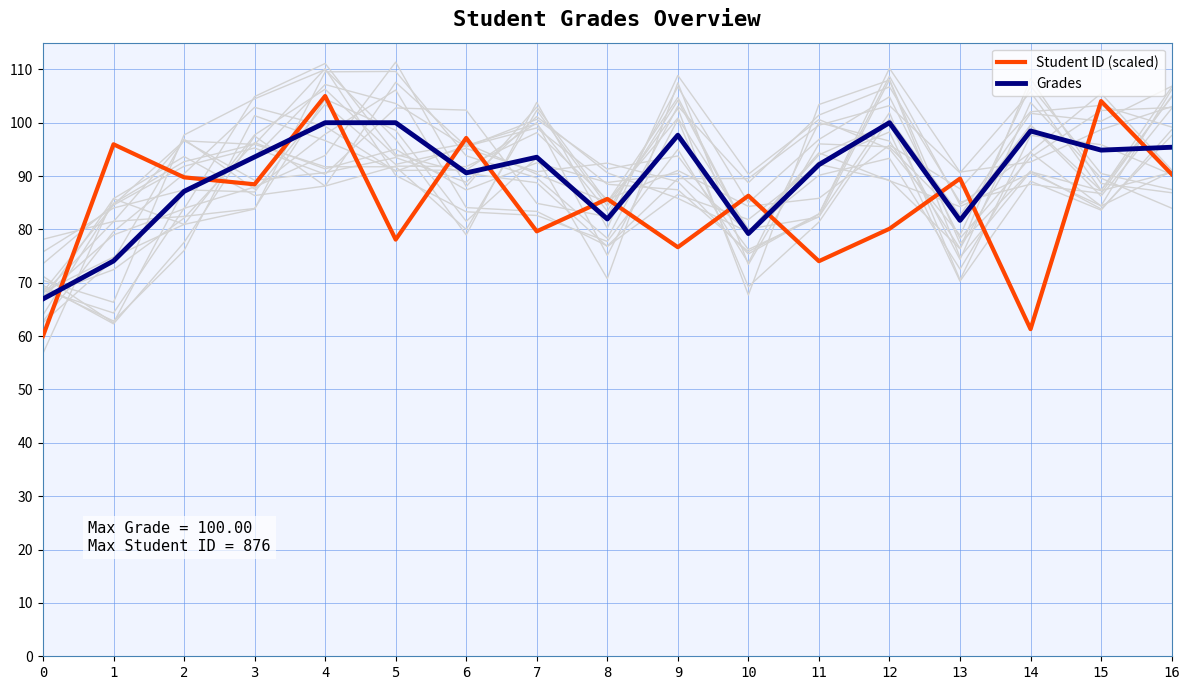

Reading right to left, extract all data points from this chart.

Student ID (scaled): 16=90.4	15=104.0	14=61.3	13=89.5	12=80.1	11=74.0	10=86.3	9=76.7	8=85.7	7=79.6	6=97.1	5=78.1	4=105.0	3=88.5	2=89.8	1=96.0	0=60.0
Grades: 16=95.4	15=94.9	14=98.5	13=81.7	12=100.0	11=92.1	10=79.2	9=97.7	8=82.0	7=93.5	6=90.6	5=100.0	4=100.0	3=93.6	2=87.1	1=74.1	0=67.0